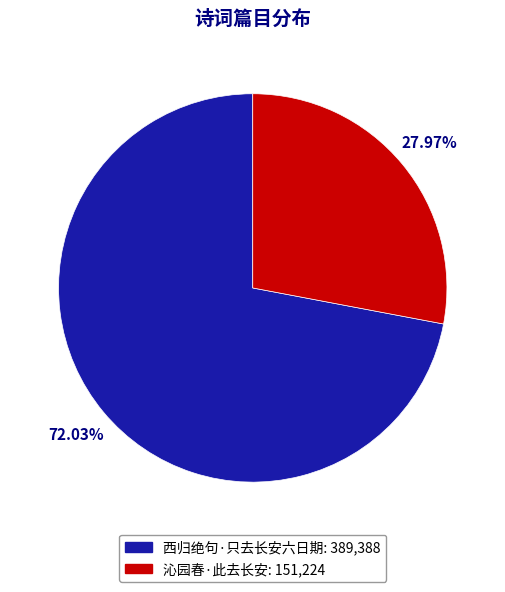

What is the largest slice in the pie chart?

西归绝句·只去长安六日期